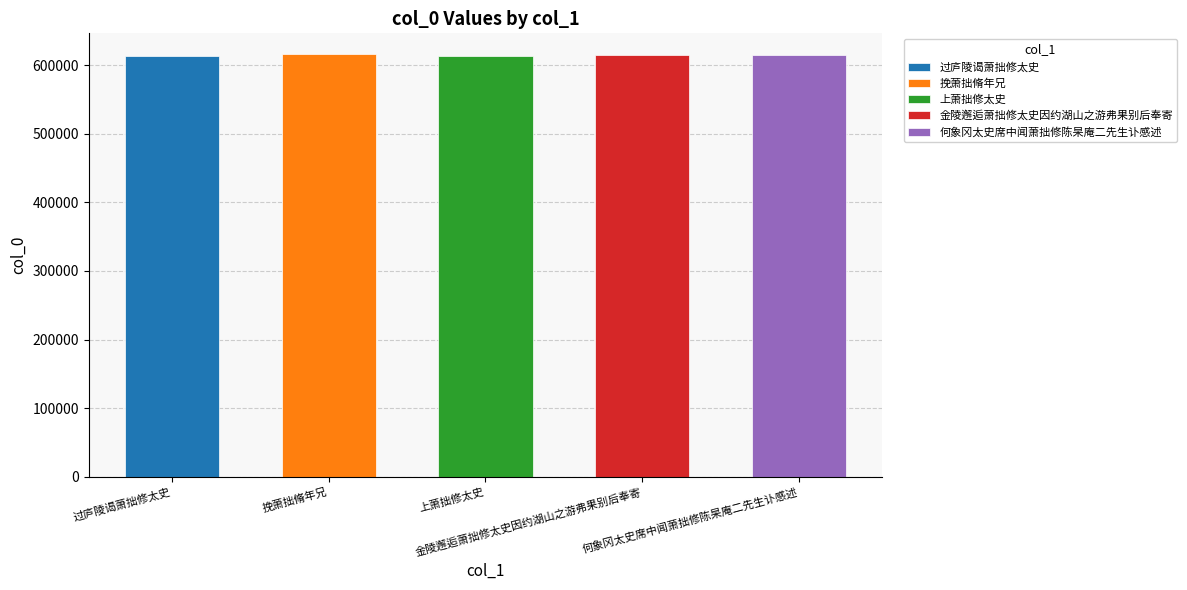

What is the greatest value displayed?

615427